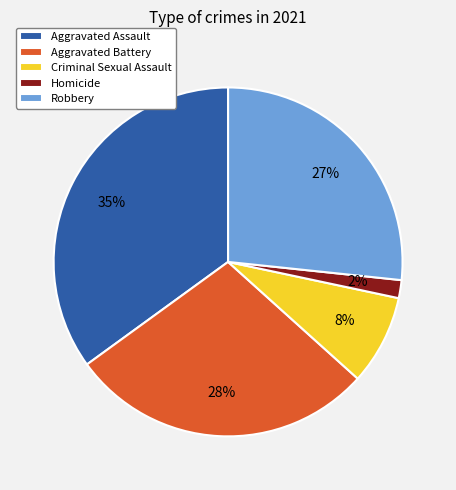

To the nearest percent, what is the difference between the largest and smallest slice percentages?

33%